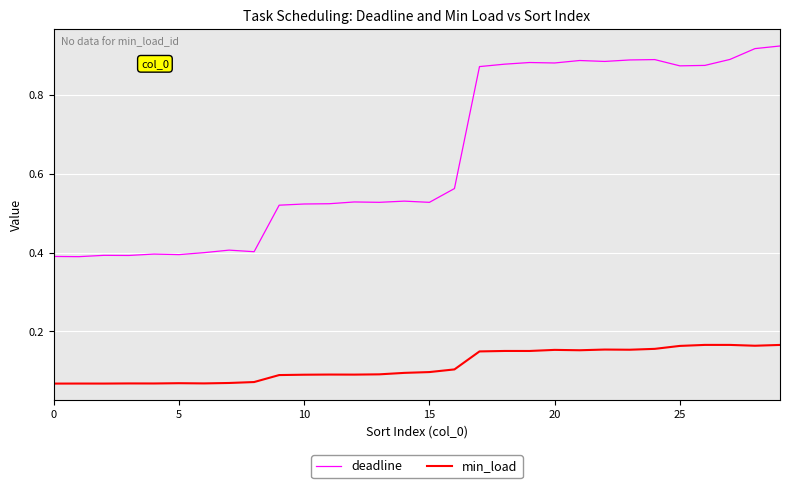

In min_load, how many points are lower than both neighbors (excluding endpoints)?

8